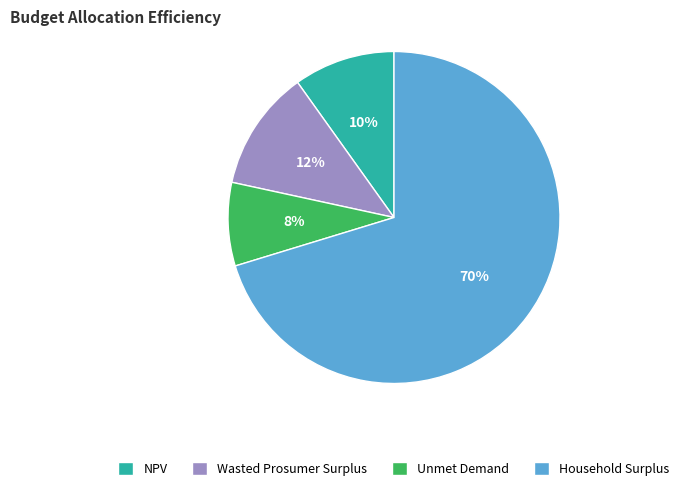

To the nearest percent, what is the difference between the NPV and Unmet Demand slice percentages?

2%